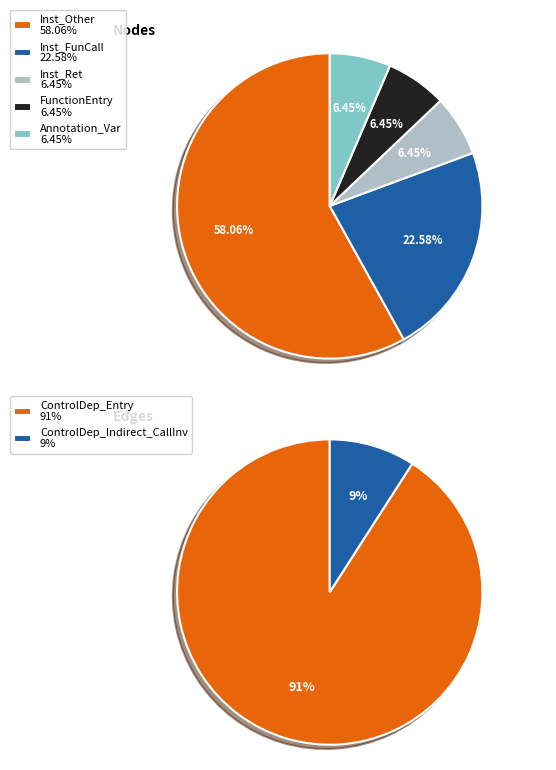

Between Inst_FunCall and Annotation_Var, which is larger?

Inst_FunCall